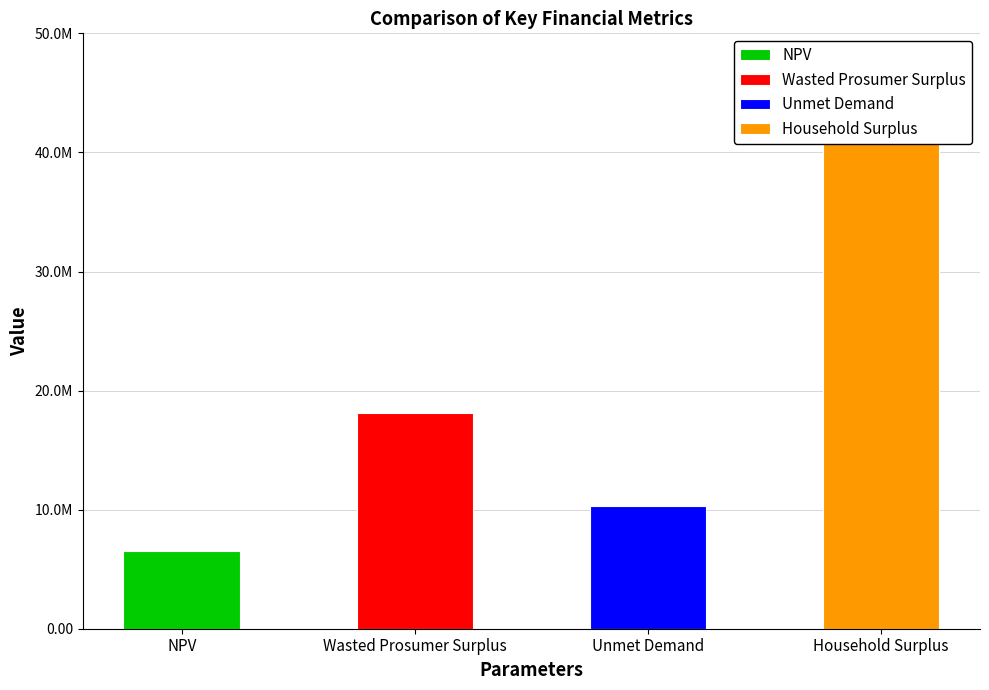

Does the chart contain stacked bars?

No